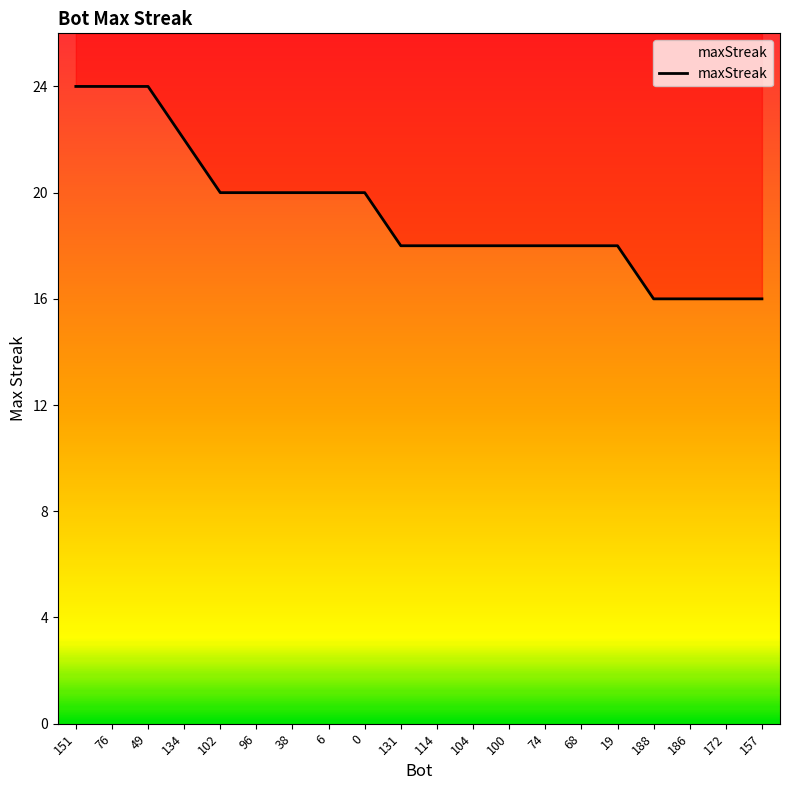

Between 6 and 188, which is larger?

6